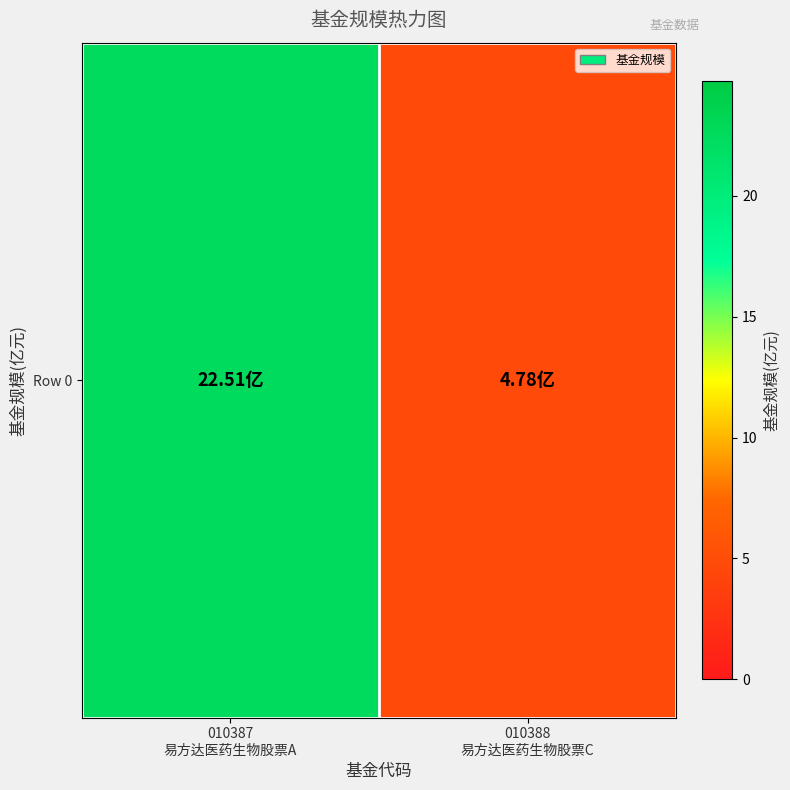

What is the sum of the values at 010387
易方达医药生物股票A and 010388
易方达医药生物股票C?

27.3